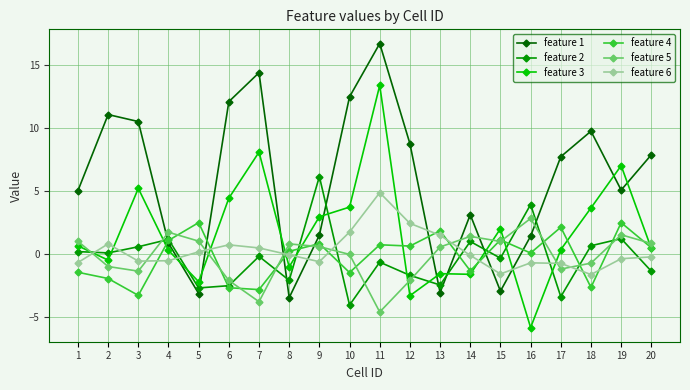

Which series has the largest range (max minus min)?

feature 1